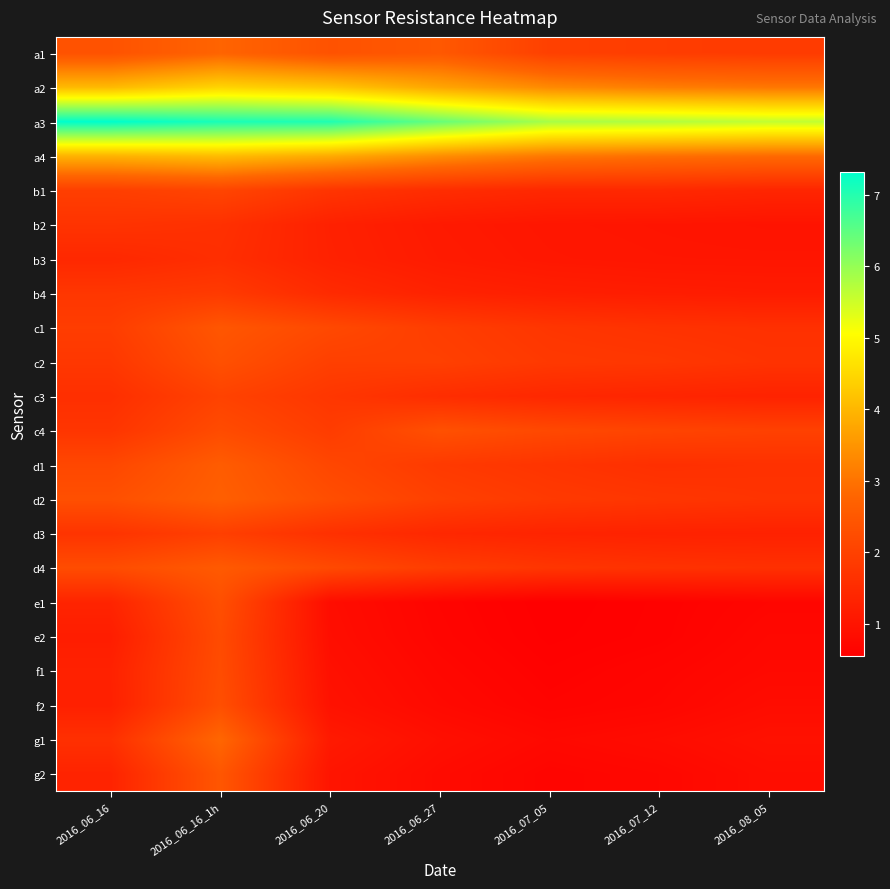

Reading right to left, what are all the values shown in this chart?

a1: 2016_08_05=1.9	2016_07_12=1.9	2016_07_05=2.0	2016_06_27=2.5	2016_06_20=2.4	2016_06_16_1h=2.8	2016_06_16=2.4
a2: 2016_08_05=3.1	2016_07_12=3.2	2016_07_05=3.3	2016_06_27=3.8	2016_06_20=4.2	2016_06_16_1h=4.4	2016_06_16=4.0
a3: 2016_08_05=5.6	2016_07_12=5.8	2016_07_05=5.8	2016_06_27=6.4	2016_06_20=7.0	2016_06_16_1h=7.1	2016_06_16=7.3
a4: 2016_08_05=2.9	2016_07_12=3.0	2016_07_05=3.1	2016_06_27=3.4	2016_06_20=3.8	2016_06_16_1h=4.1	2016_06_16=3.9
b1: 2016_08_05=1.4	2016_07_12=1.4	2016_07_05=1.4	2016_06_27=1.5	2016_06_20=1.7	2016_06_16_1h=2.1	2016_06_16=1.9
b2: 2016_08_05=1.0	2016_07_12=1.0	2016_07_05=1.0	2016_06_27=1.1	2016_06_20=1.3	2016_06_16_1h=1.6	2016_06_16=1.7
b3: 2016_08_05=1.0	2016_07_12=1.0	2016_07_05=1.1	2016_06_27=1.2	2016_06_20=1.3	2016_06_16_1h=1.6	2016_06_16=1.4
b4: 2016_08_05=1.2	2016_07_12=1.2	2016_07_05=1.2	2016_06_27=1.3	2016_06_20=1.5	2016_06_16_1h=1.8	2016_06_16=1.8
c1: 2016_08_05=1.6	2016_07_12=1.7	2016_07_05=1.7	2016_06_27=1.9	2016_06_20=2.2	2016_06_16_1h=2.5	2016_06_16=1.9
c2: 2016_08_05=1.7	2016_07_12=1.8	2016_07_05=1.8	2016_06_27=2.0	2016_06_20=2.0	2016_06_16_1h=2.3	2016_06_16=1.8
c3: 2016_08_05=1.3	2016_07_12=1.4	2016_07_05=1.4	2016_06_27=1.6	2016_06_20=1.8	2016_06_16_1h=2.0	2016_06_16=1.6
c4: 2016_08_05=2.0	2016_07_12=2.1	2016_07_05=2.2	2016_06_27=2.3	2016_06_20=1.9	2016_06_16_1h=2.2	2016_06_16=1.7
d1: 2016_08_05=1.6	2016_07_12=1.6	2016_07_05=1.7	2016_06_27=1.8	2016_06_20=2.1	2016_06_16_1h=2.6	2016_06_16=2.1
d2: 2016_08_05=1.7	2016_07_12=1.8	2016_07_05=1.8	2016_06_27=2.0	2016_06_20=2.3	2016_06_16_1h=2.6	2016_06_16=2.3
d3: 2016_08_05=1.3	2016_07_12=1.3	2016_07_05=1.3	2016_06_27=1.4	2016_06_20=1.6	2016_06_16_1h=1.9	2016_06_16=1.7
d4: 2016_08_05=1.6	2016_07_12=1.7	2016_07_05=1.7	2016_06_27=1.9	2016_06_20=2.2	2016_06_16_1h=2.5	2016_06_16=2.2
e1: 2016_08_05=0.7	2016_07_12=0.6	2016_07_05=0.5	2016_06_27=0.7	2016_06_20=0.8	2016_06_16_1h=2.3	2016_06_16=1.4
e2: 2016_08_05=0.7	2016_07_12=0.6	2016_07_05=0.6	2016_06_27=0.7	2016_06_20=0.9	2016_06_16_1h=2.2	2016_06_16=1.2
f1: 2016_08_05=0.8	2016_07_12=0.7	2016_07_05=0.6	2016_06_27=0.7	2016_06_20=0.9	2016_06_16_1h=2.2	2016_06_16=1.3
f2: 2016_08_05=0.8	2016_07_12=0.7	2016_07_05=0.6	2016_06_27=0.8	2016_06_20=1.0	2016_06_16_1h=2.3	2016_06_16=1.3
g1: 2016_08_05=0.9	2016_07_12=0.8	2016_07_05=0.8	2016_06_27=0.9	2016_06_20=1.1	2016_06_16_1h=2.8	2016_06_16=1.6
g2: 2016_08_05=0.9	2016_07_12=0.7	2016_07_05=0.7	2016_06_27=0.8	2016_06_20=1.0	2016_06_16_1h=2.5	2016_06_16=1.3